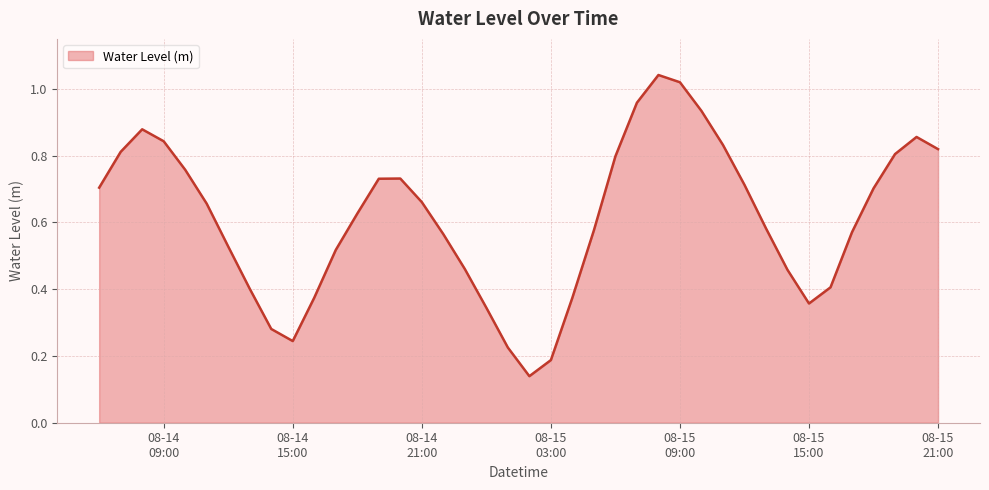

What is the smallest value displayed?

0.1